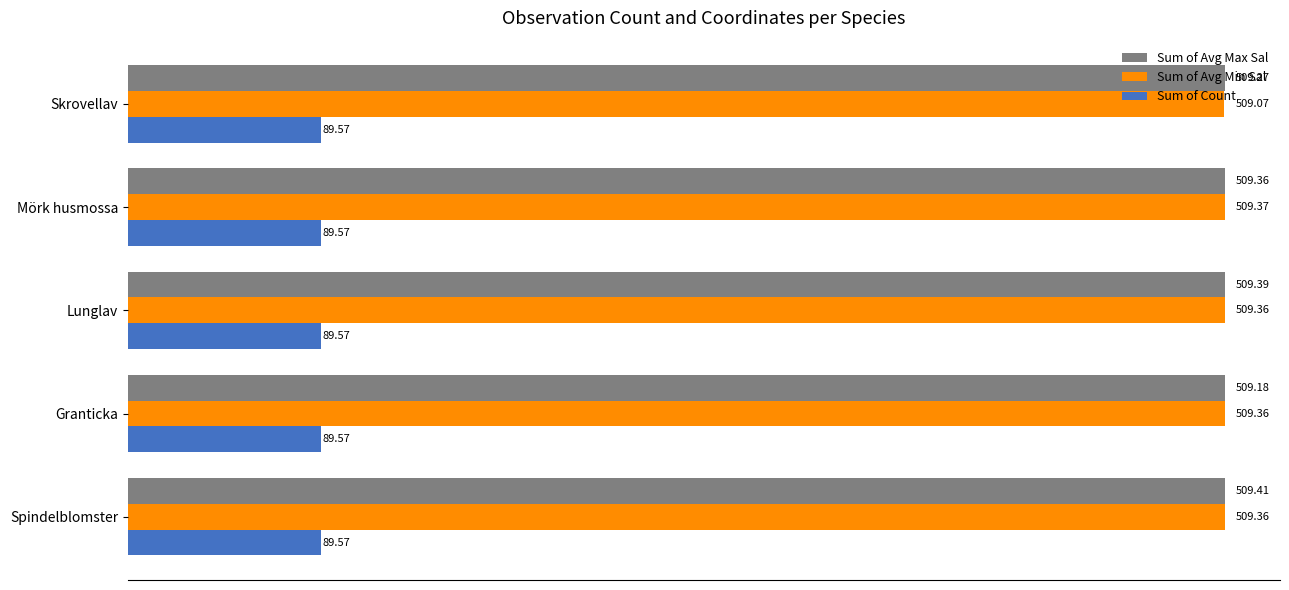

At which category is the sum across all series the highest?

Spindelblomster